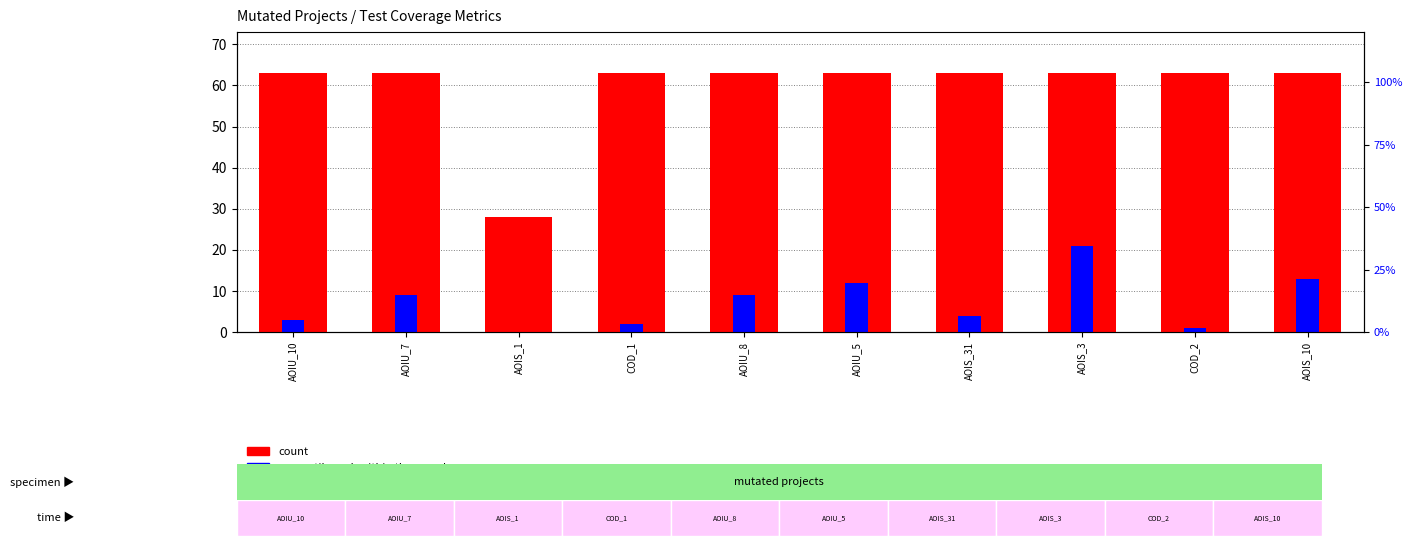

What is the sum of all percentile rank within the sample values?

74